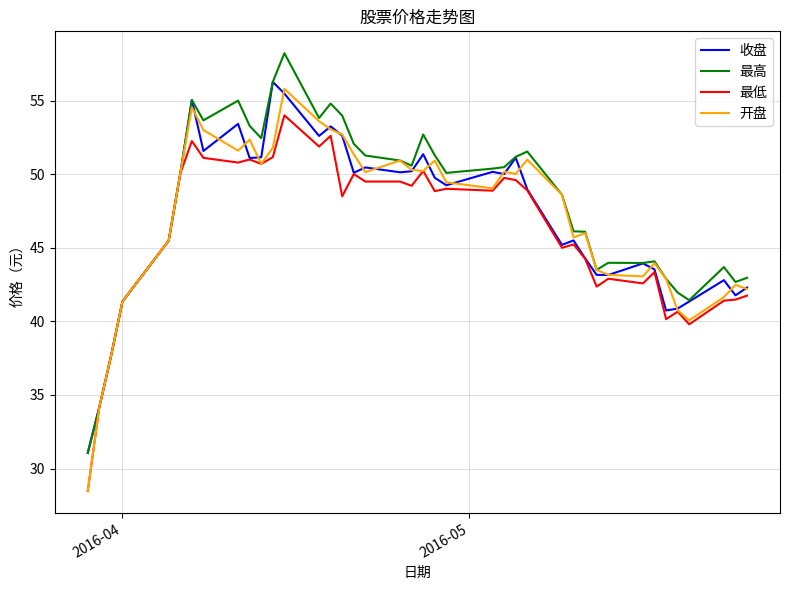

Is this an area chart (filled region under the line)?

No